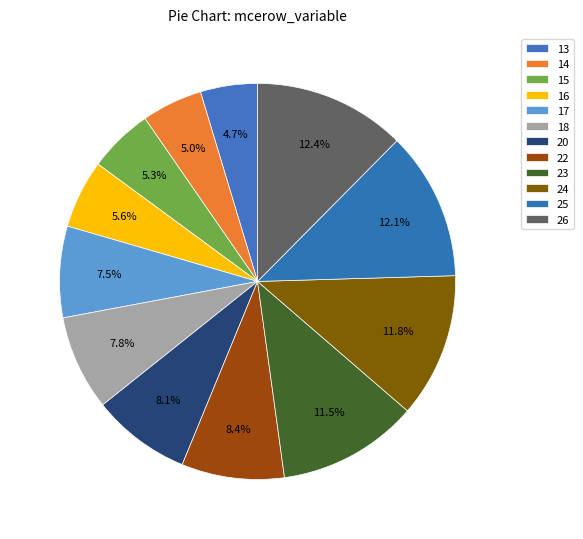

Rank the categories by value from lowest to highest.

13, 14, 15, 16, 17, 18, 20, 22, 23, 24, 25, 26